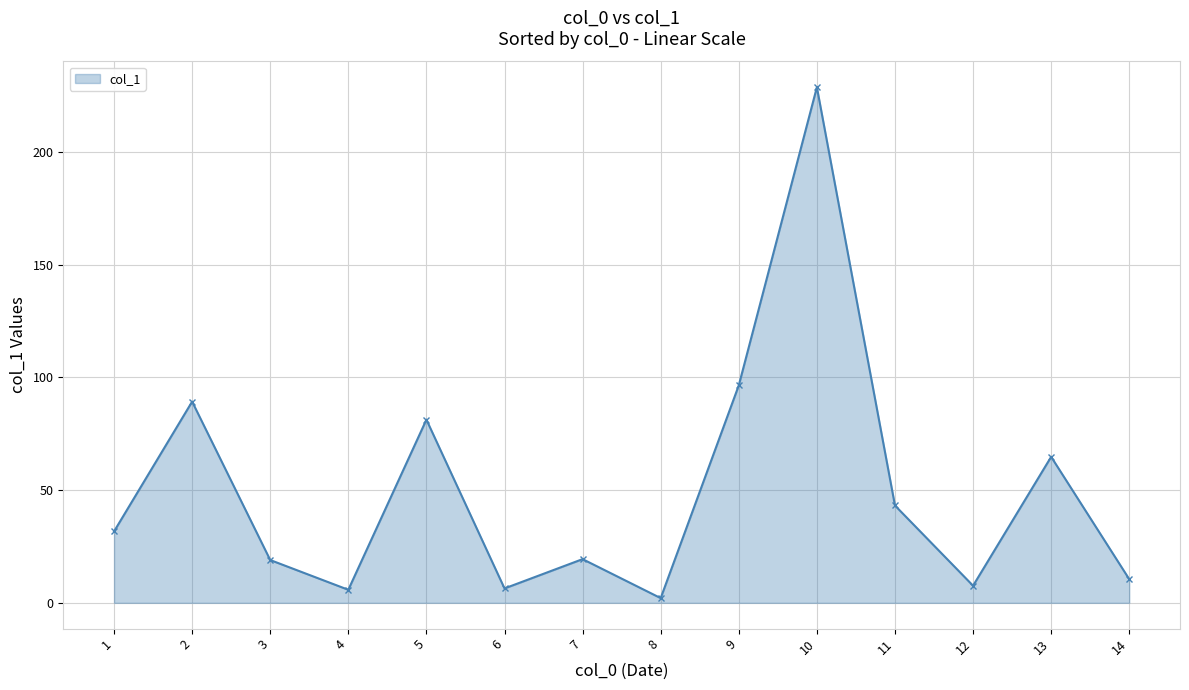

Approximately how many times larger is the value at 14 compared to 1?

0.3